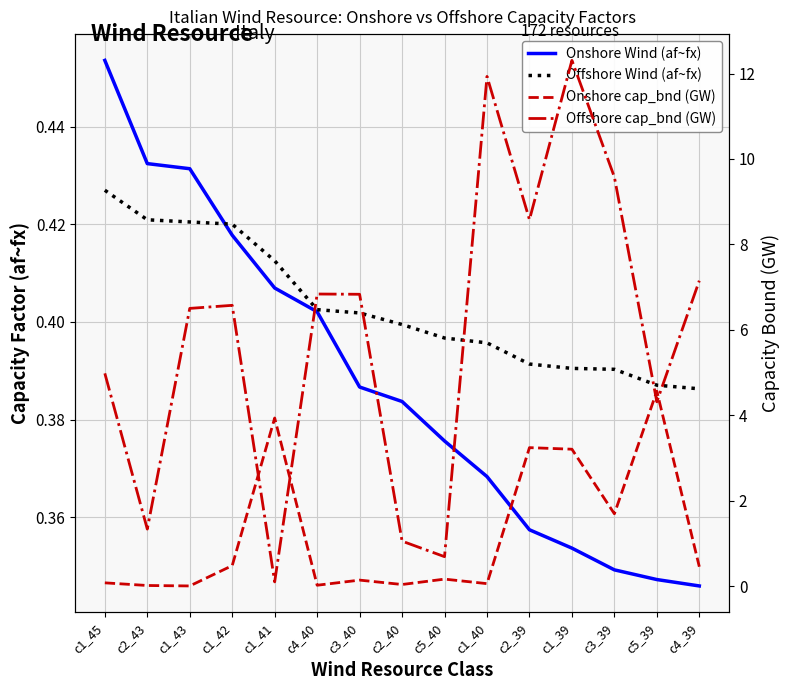

What is the difference between the maximum and minimum values in the Onshore cap_bnd (GW) series?

4.6